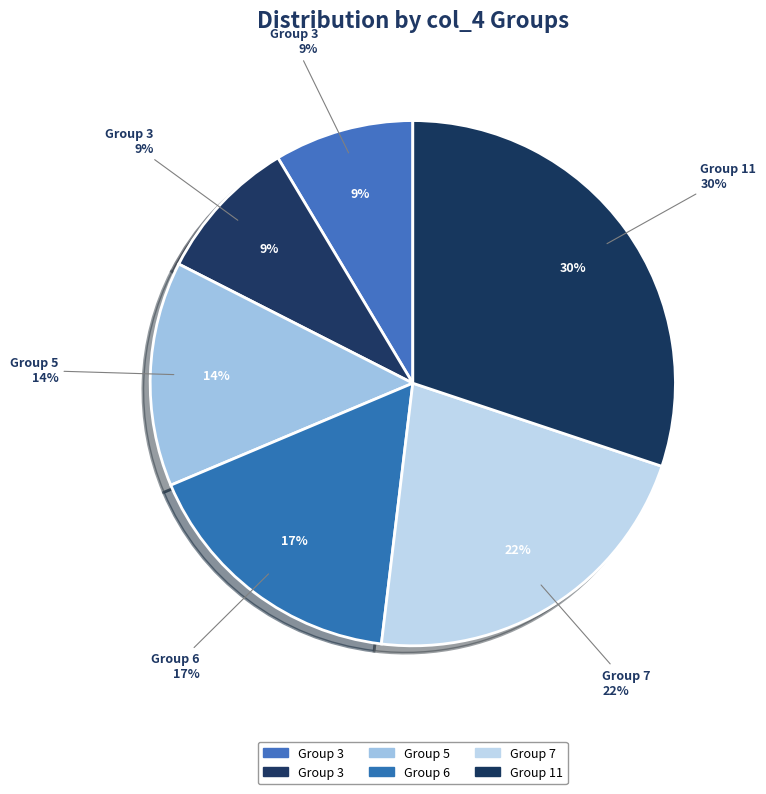

How many slices are in this pie chart?

6